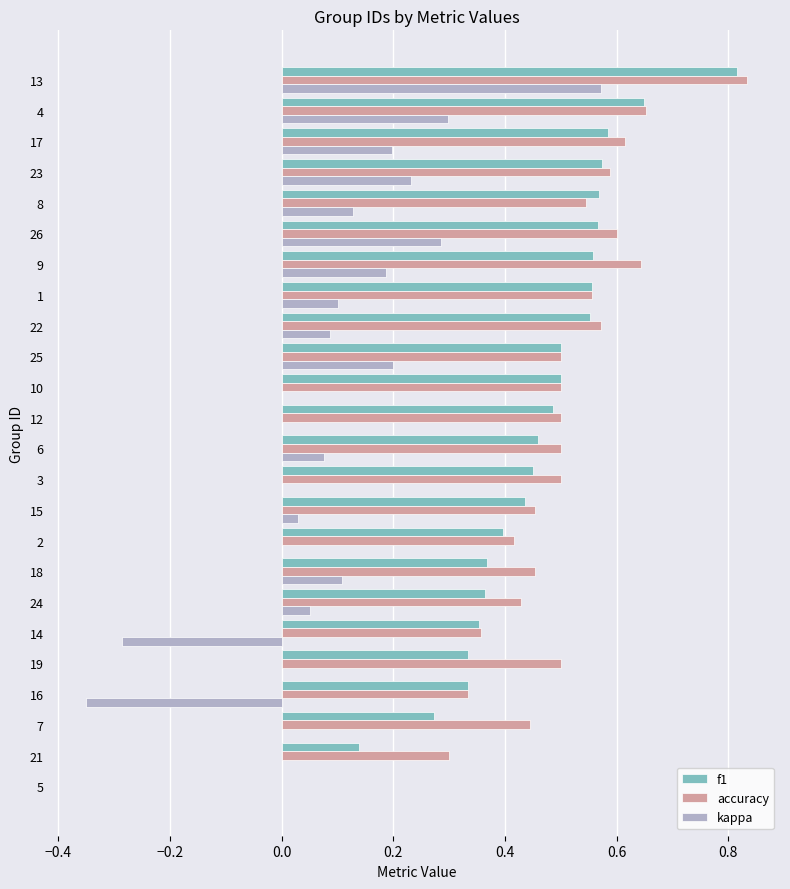

At which category is the sum across all series the highest?

13